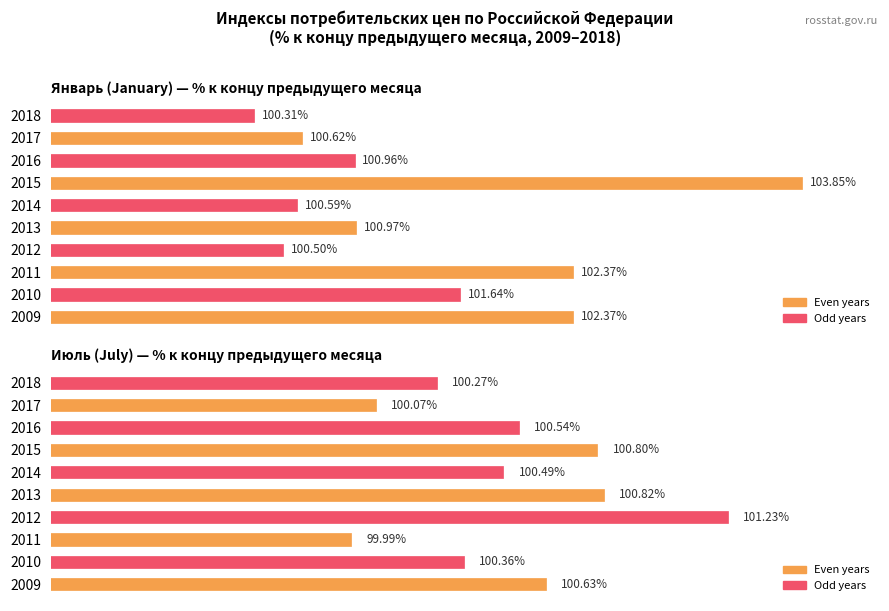

The Июль (July) — % к концу предыдущего месяца series shows 52.2 at 2015. True or false?

False